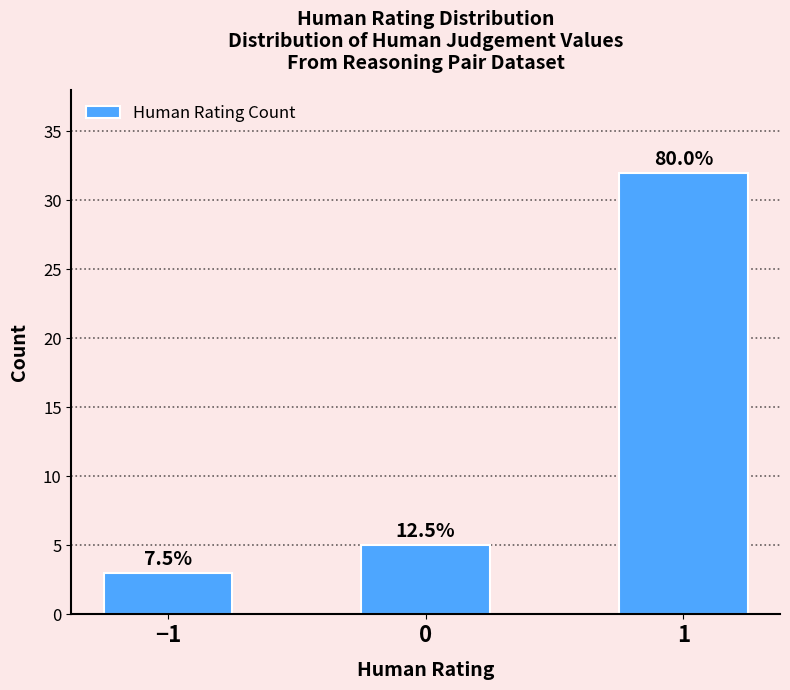

Reading right to left, transcribe all the data shown in this chart.

32	5	3